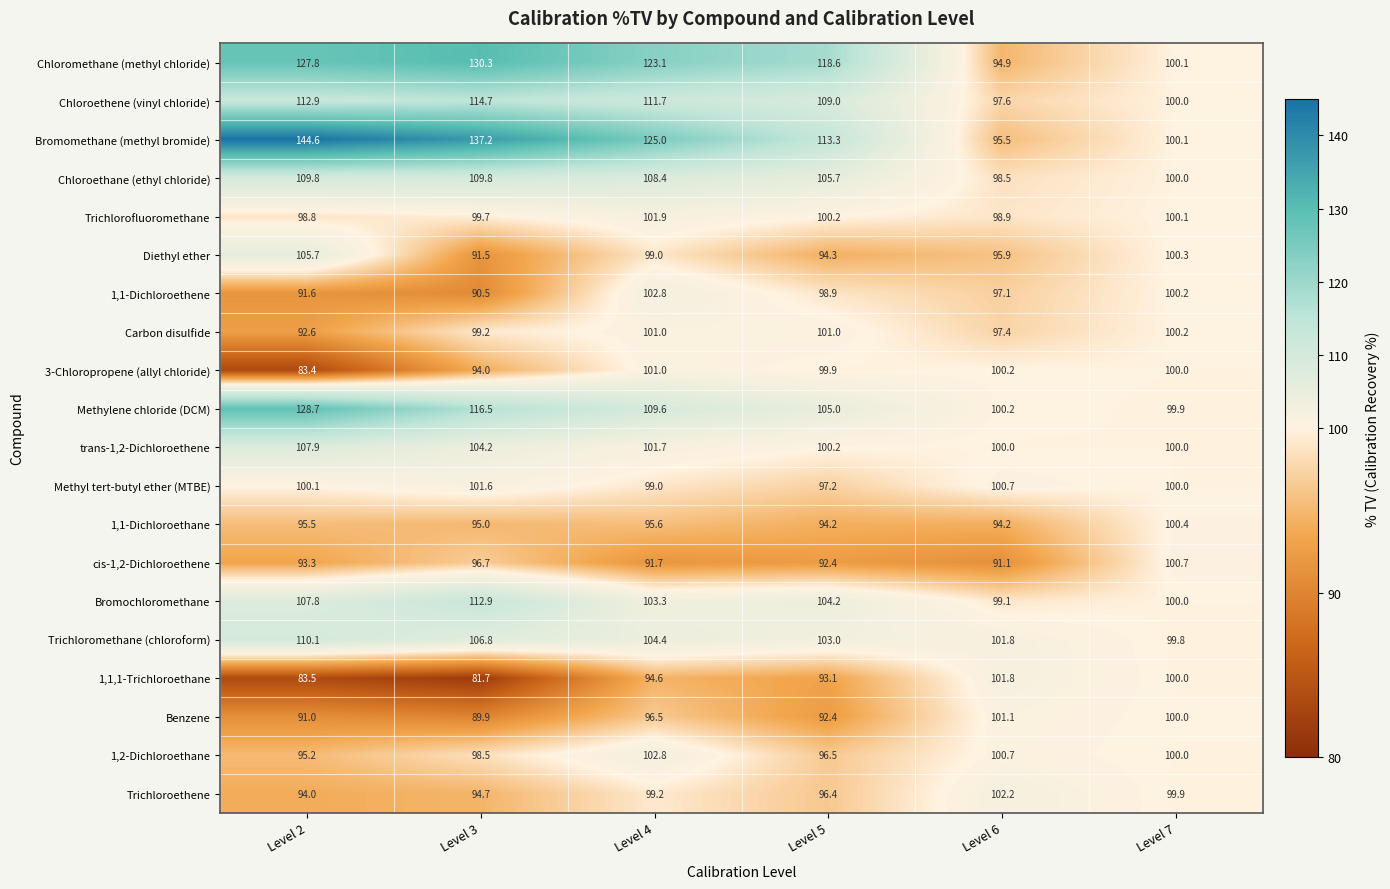

Between Level 3 and Level 7, which series saw the biggest shift?

Bromomethane (methyl bromide)